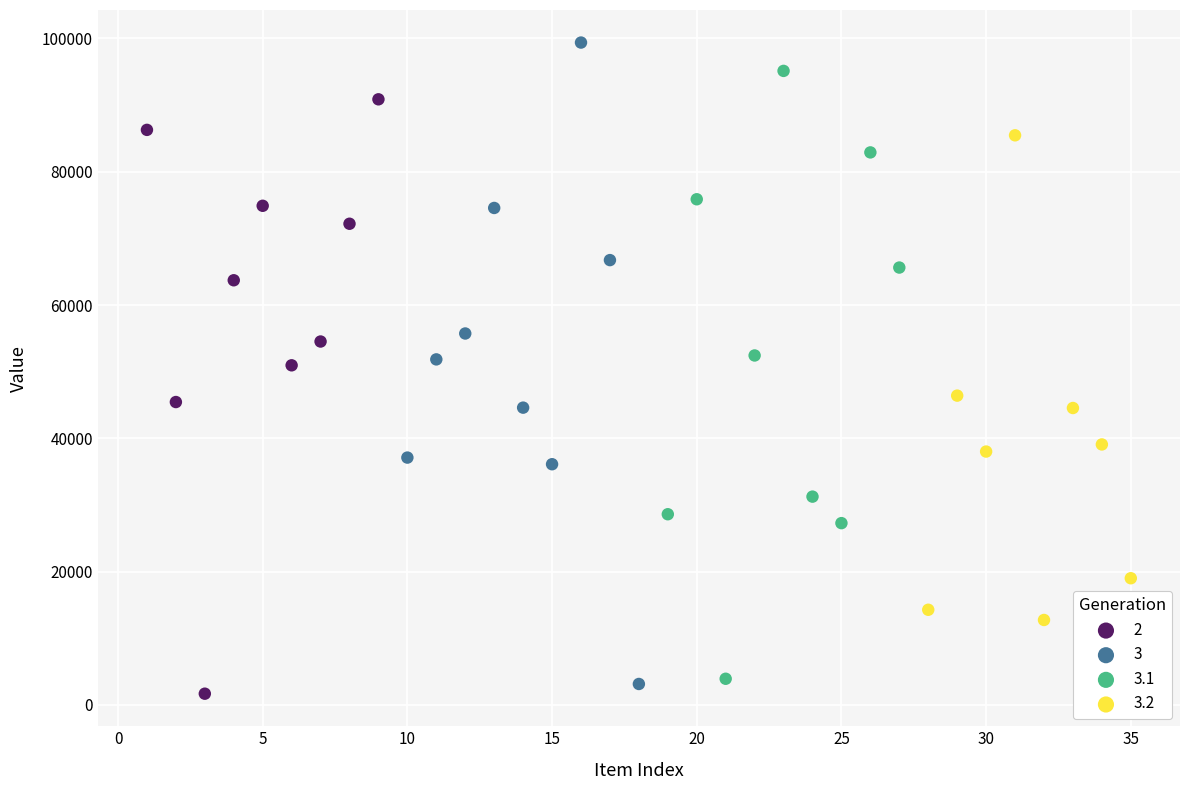

Which series reaches the minimum Y coordinate?

2